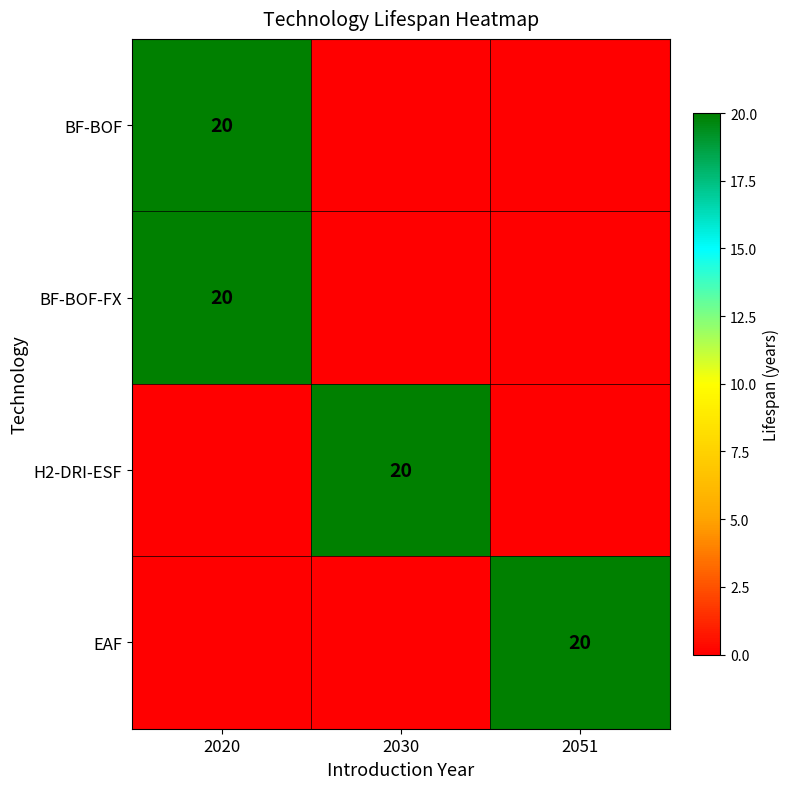

Count the number of categories in the chart.

3